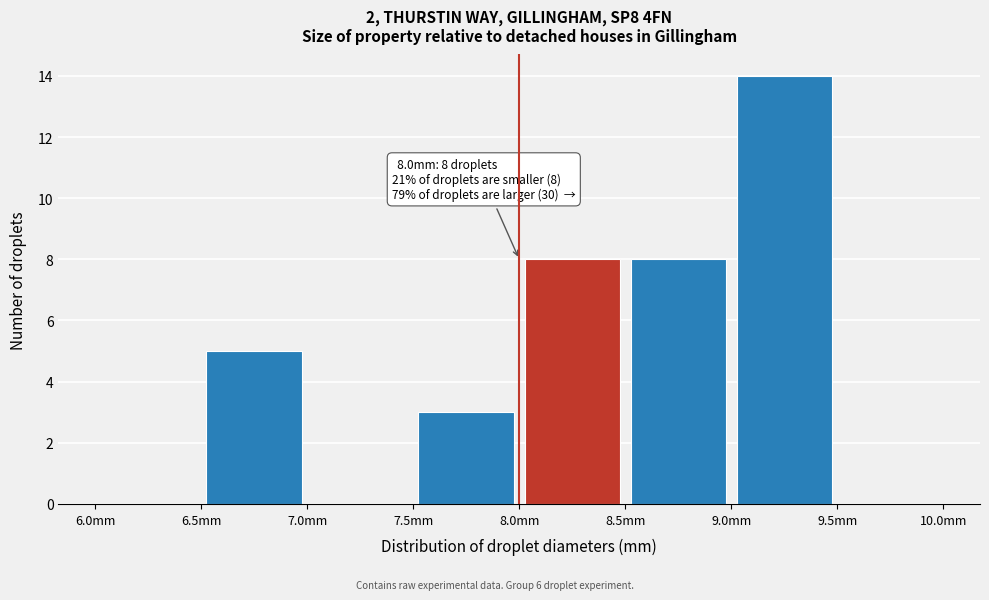

Which range on the x-axis has the tallest bar?

9.0 to 9.5